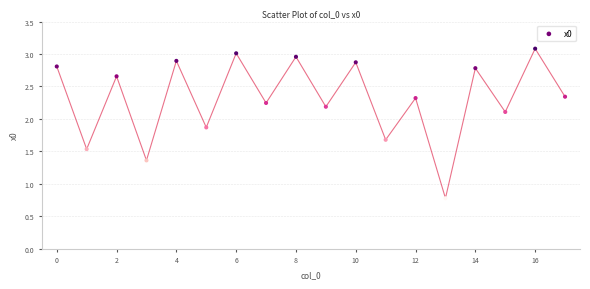

What Y value in the scatter plot is closest to 1?

0.8